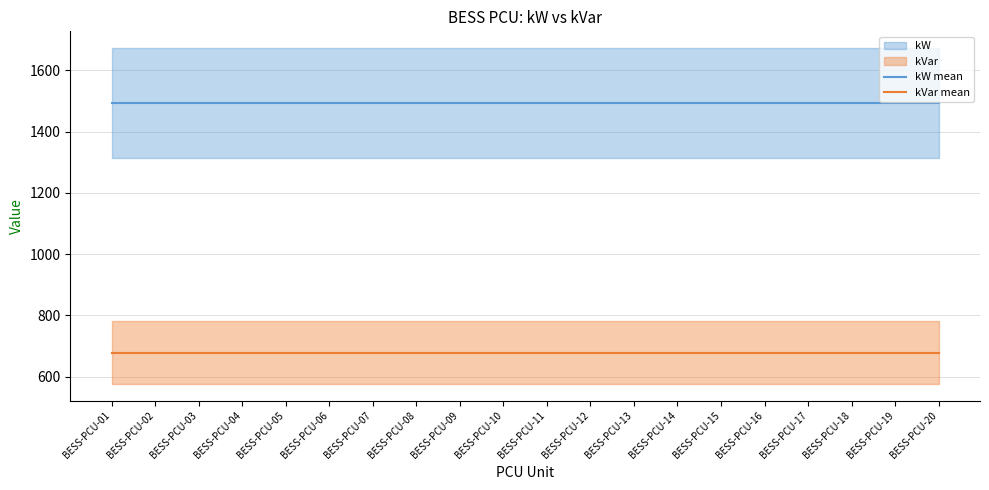

At which category does the chart reach its peak across all series?

BESS-PCU-01